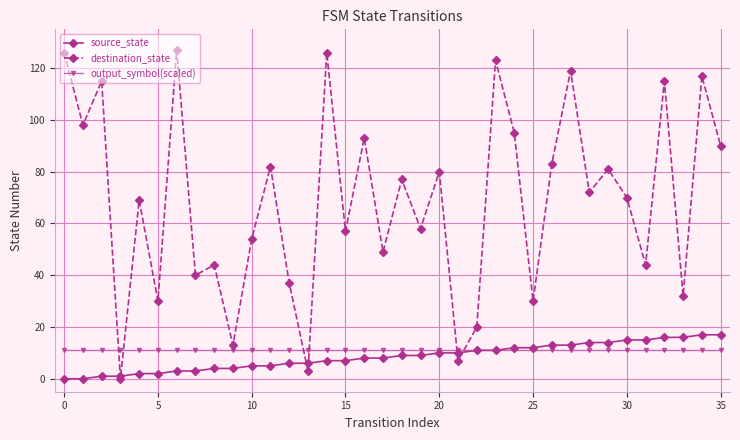

What is the value of the output_symbol(scaled) point at the 22nd from the left?

11